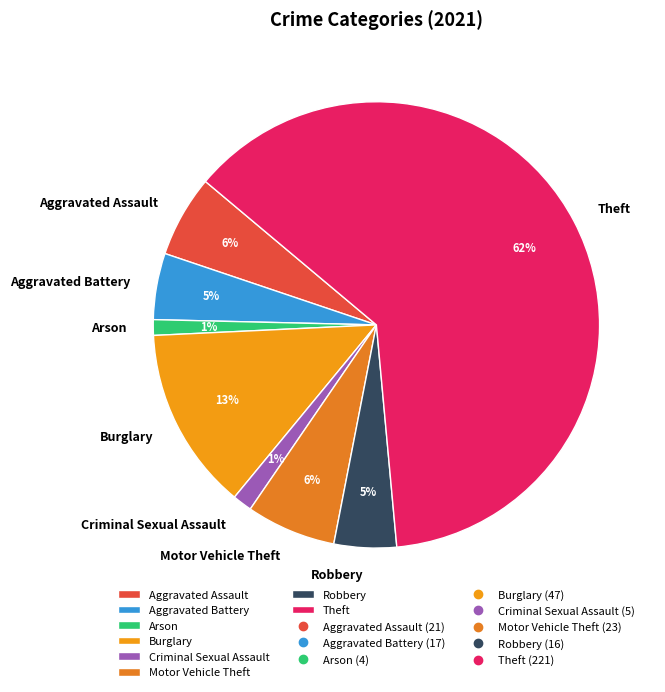

Does Theft represent more than half of the total?

Yes